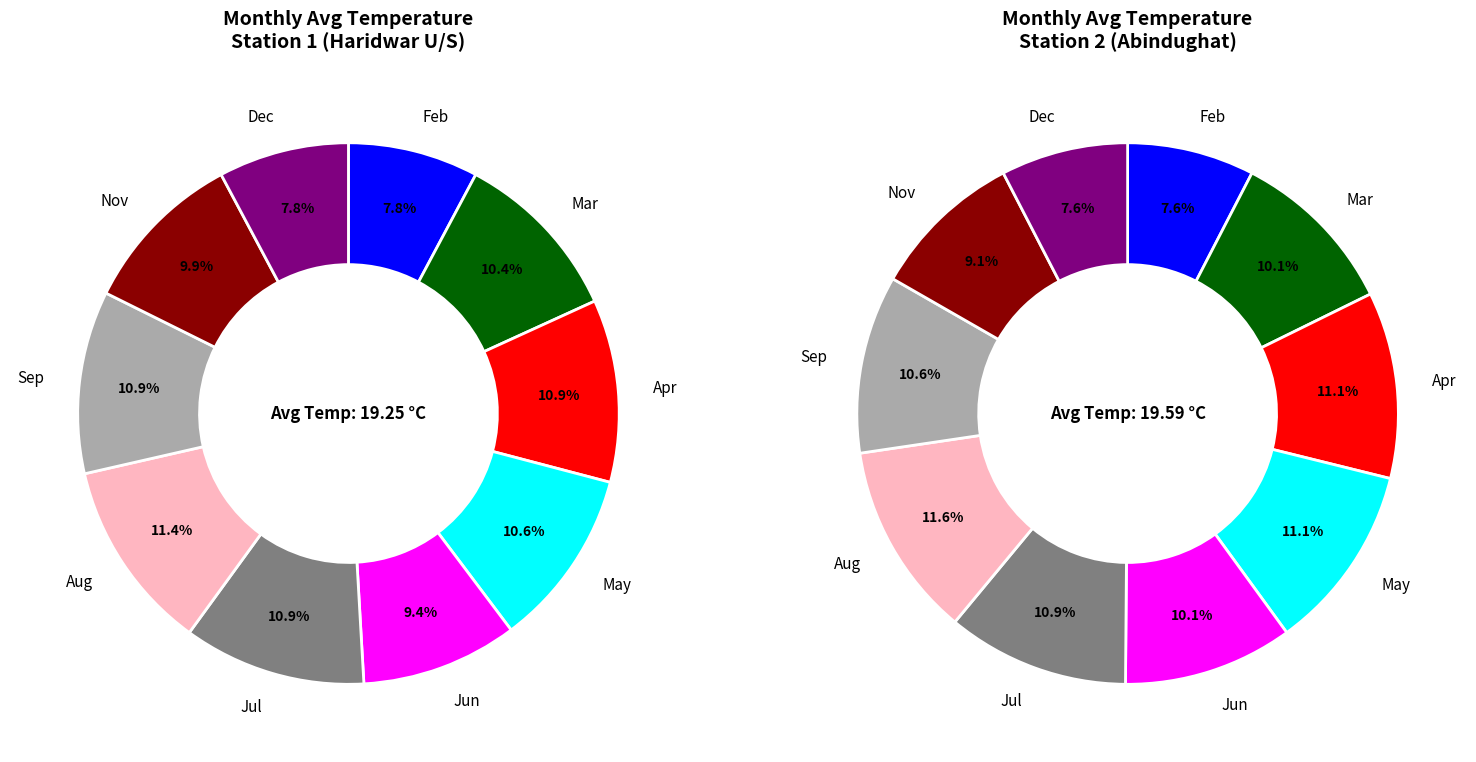

What percentage is the Sep slice, to the nearest percent?

11%